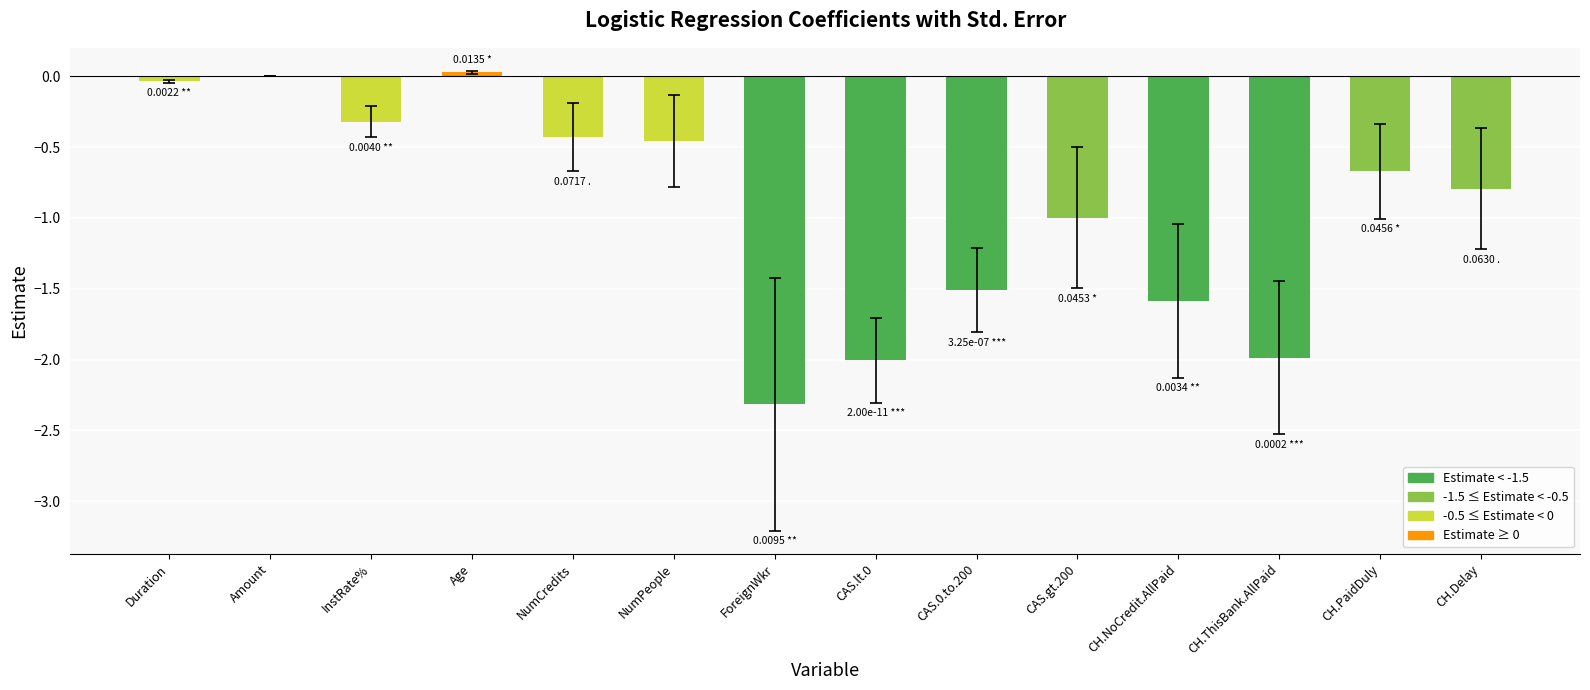

What is the sum of the values at CH.PaidDuly and NumPeople?

-1.1